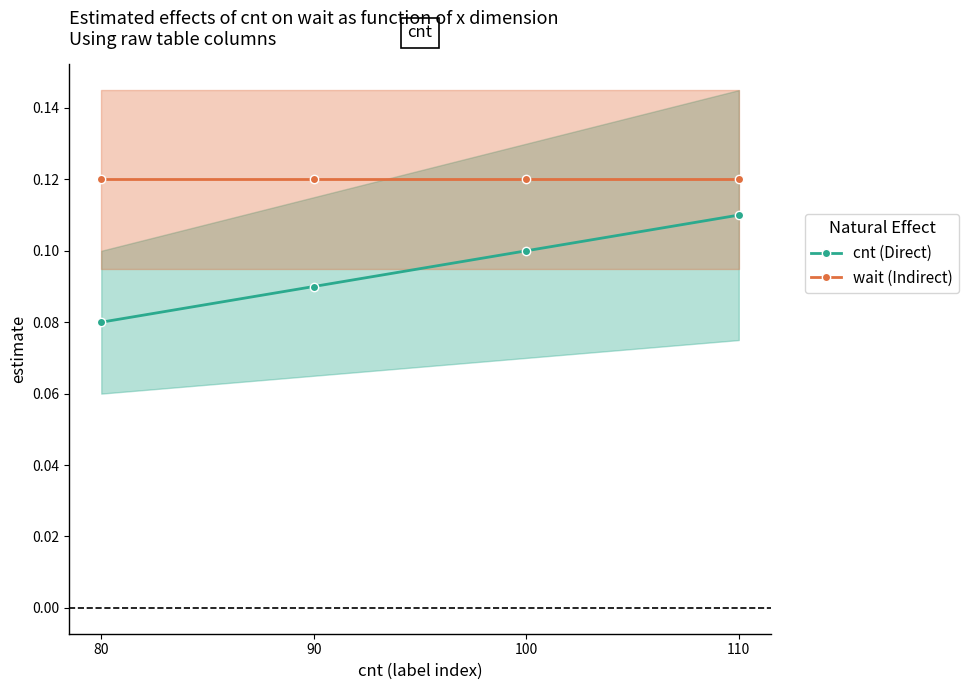

True or false: cnt (Direct) has a value of 0.1 at 90.

True